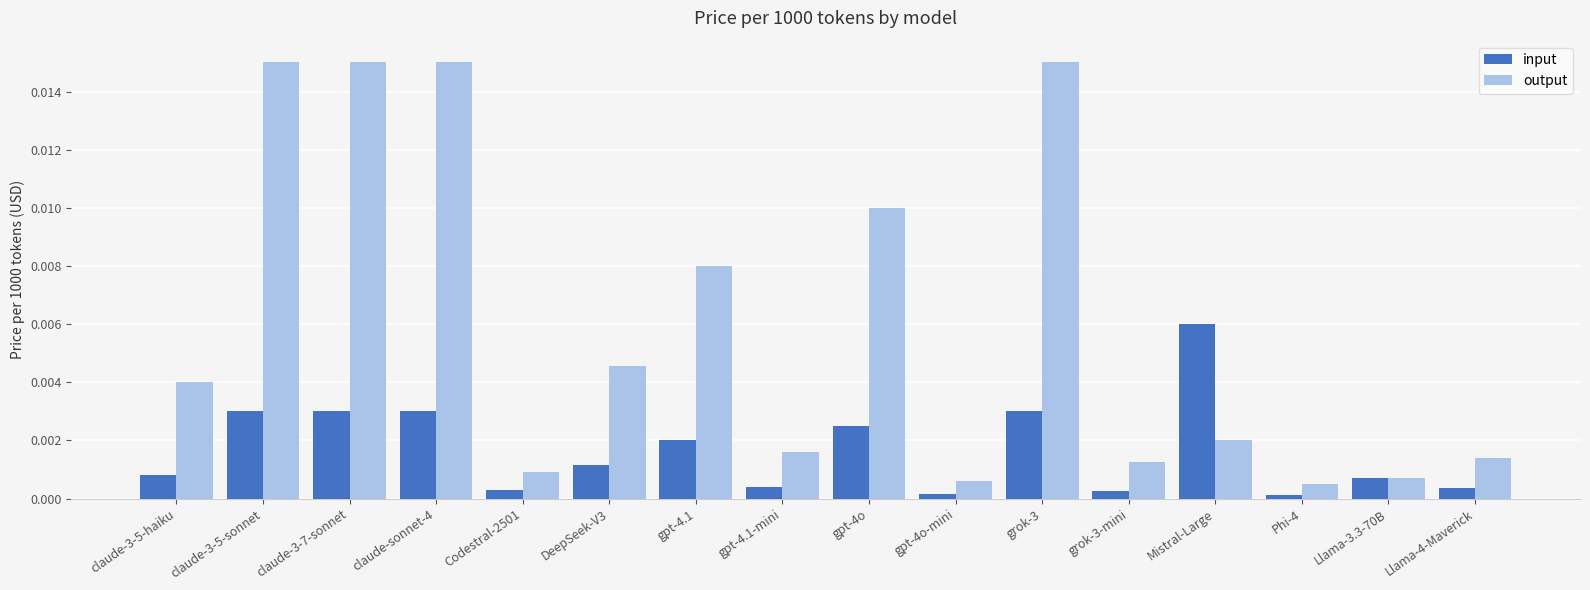

What is the label of the 6th bar from the right?

grok-3